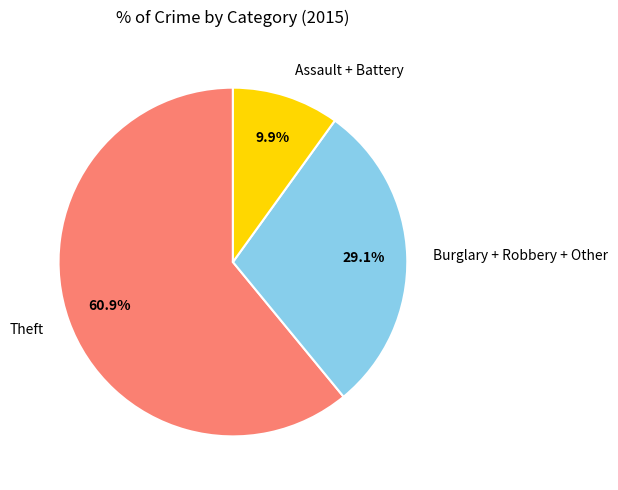

Count the number of slices in the pie.

3